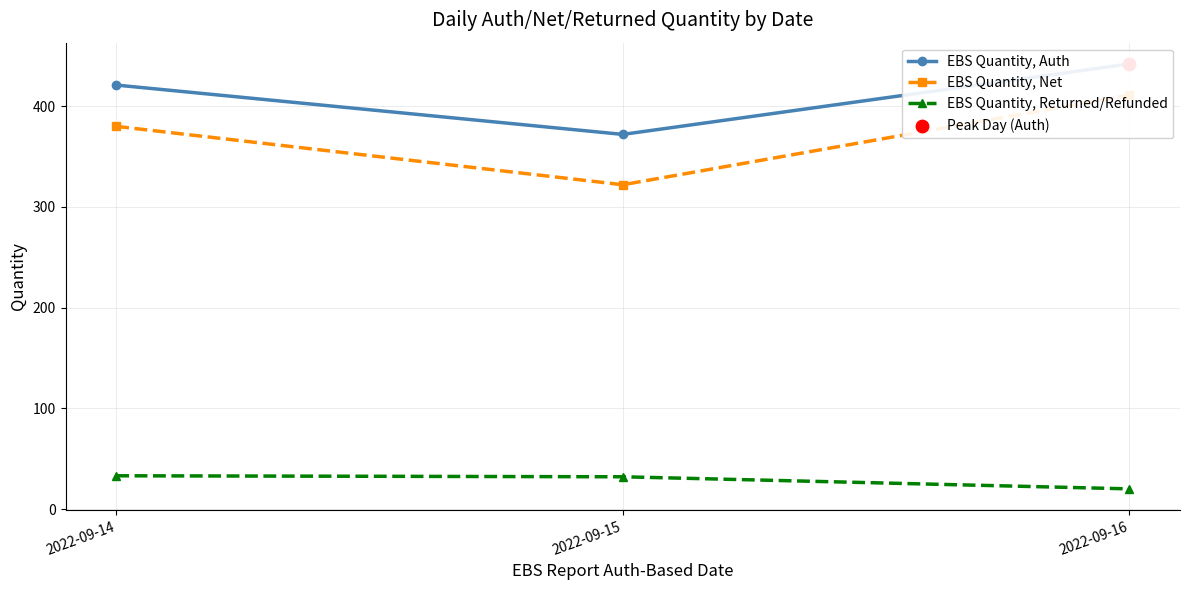

Which series has the widest spread of Y values?

EBS Quantity, Net